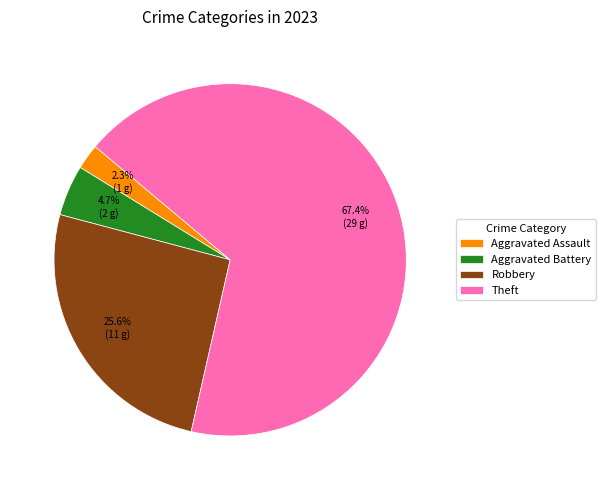

Does Theft represent more than half of the total?

Yes